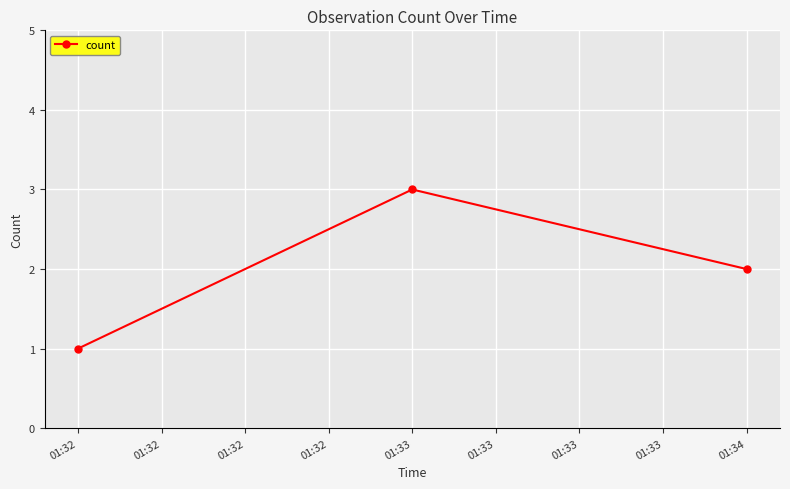

What is the sum of all values?

6